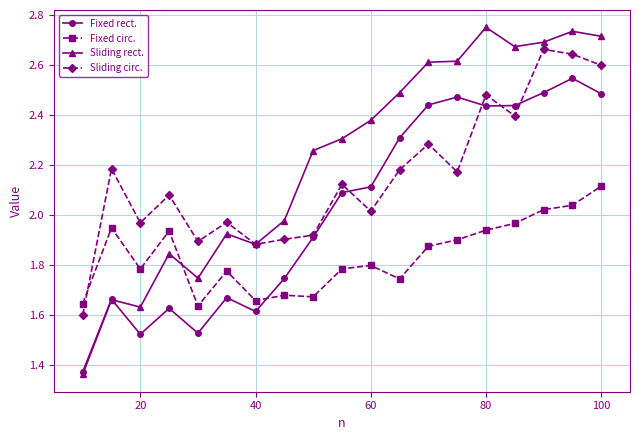

Rank the series by their maximum value, from lowest to highest.

Fixed circ., Fixed rect., Sliding circ., Sliding rect.